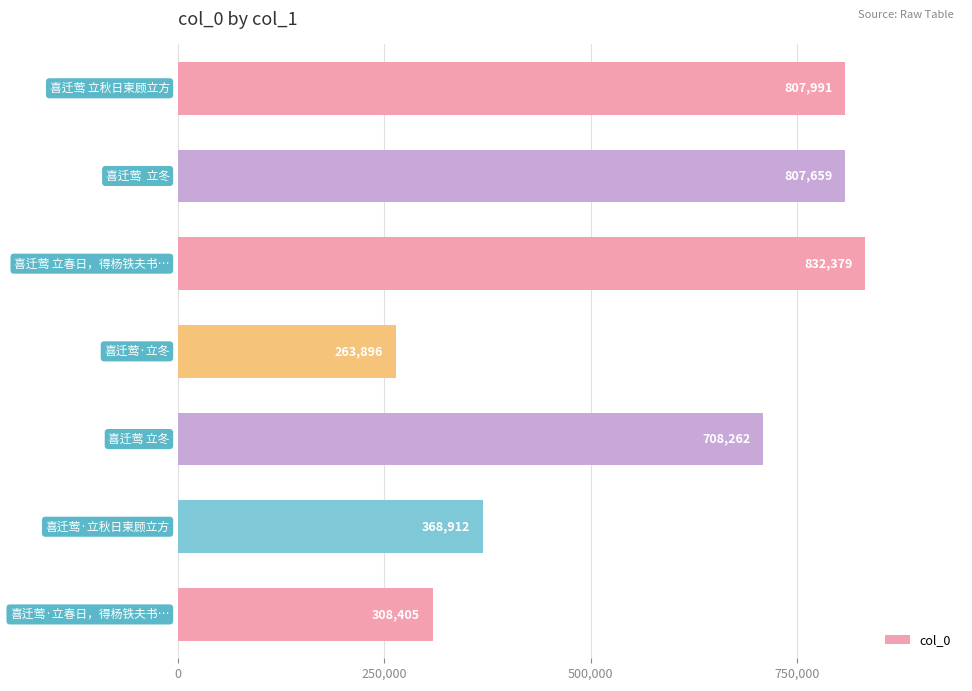

What is the value of the 1st bar from the top?

807991